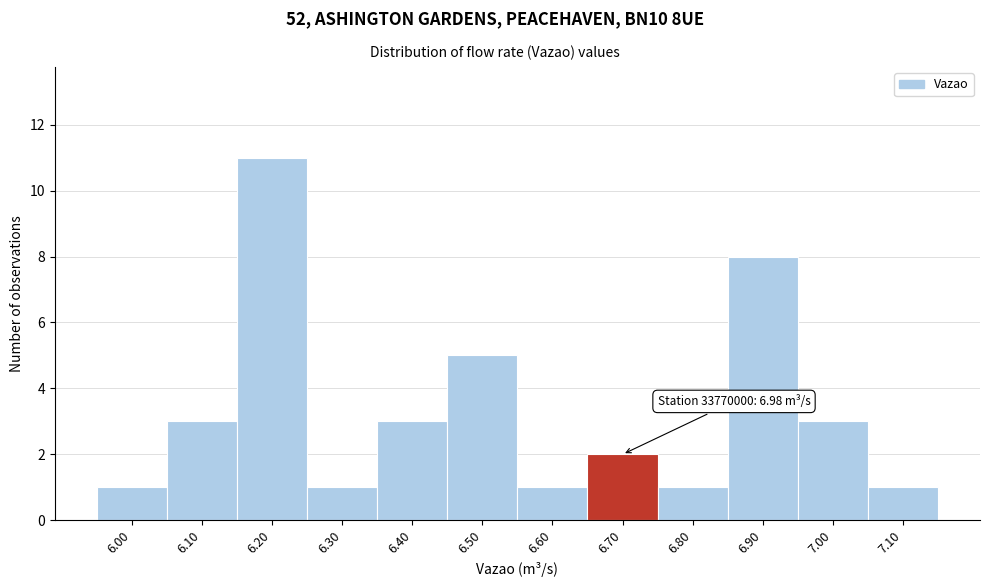

Reading right to left, what are all the values shown in this chart?

7.10=1	7.00=3	6.90=8	6.80=1	6.70=2	6.60=1	6.50=5	6.40=3	6.30=1	6.20=11	6.10=3	6.00=1